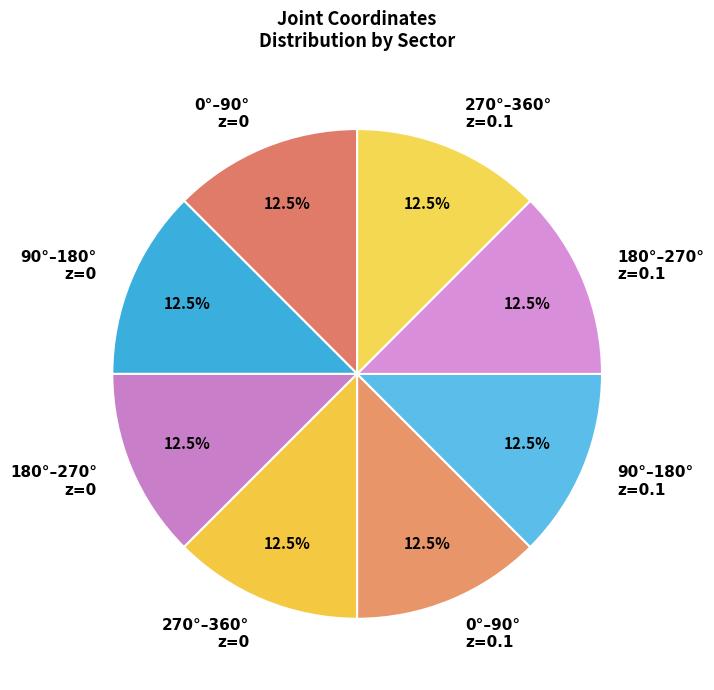

What percentage is NOT represented by 270°–360° z=0?

87.5%